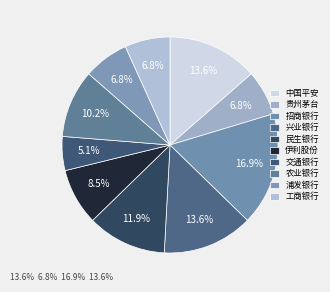

Is it true that 农业银行 is 10% of the pie?

True